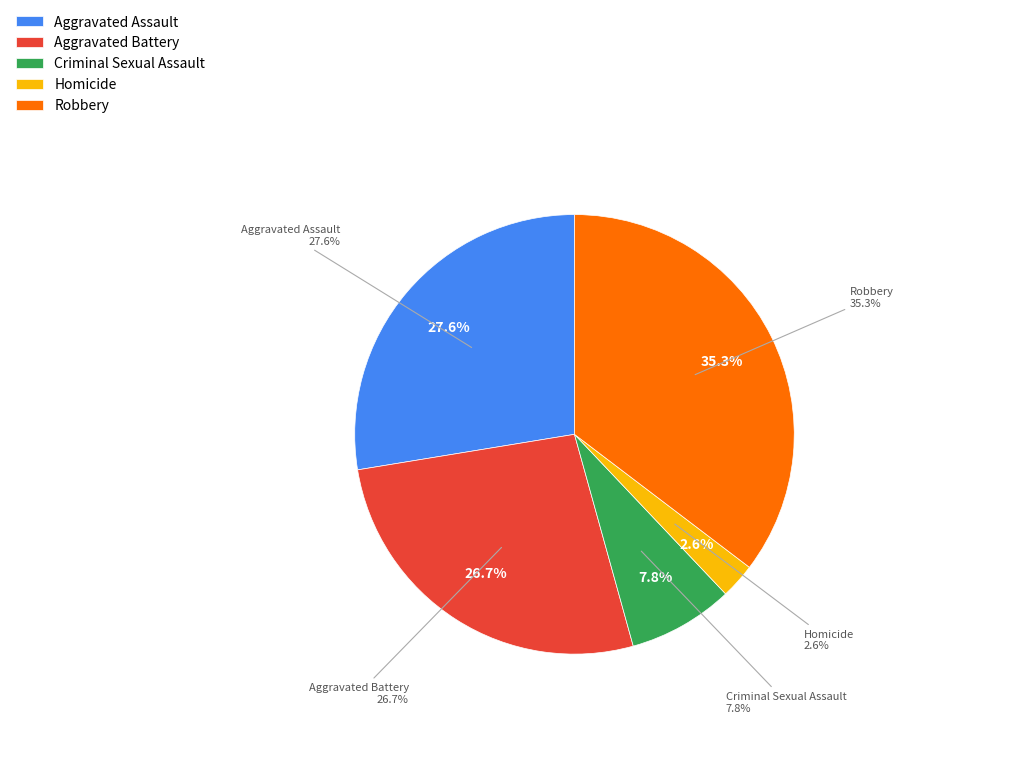

True or false: Aggravated Battery accounts for 40% of the total.

False